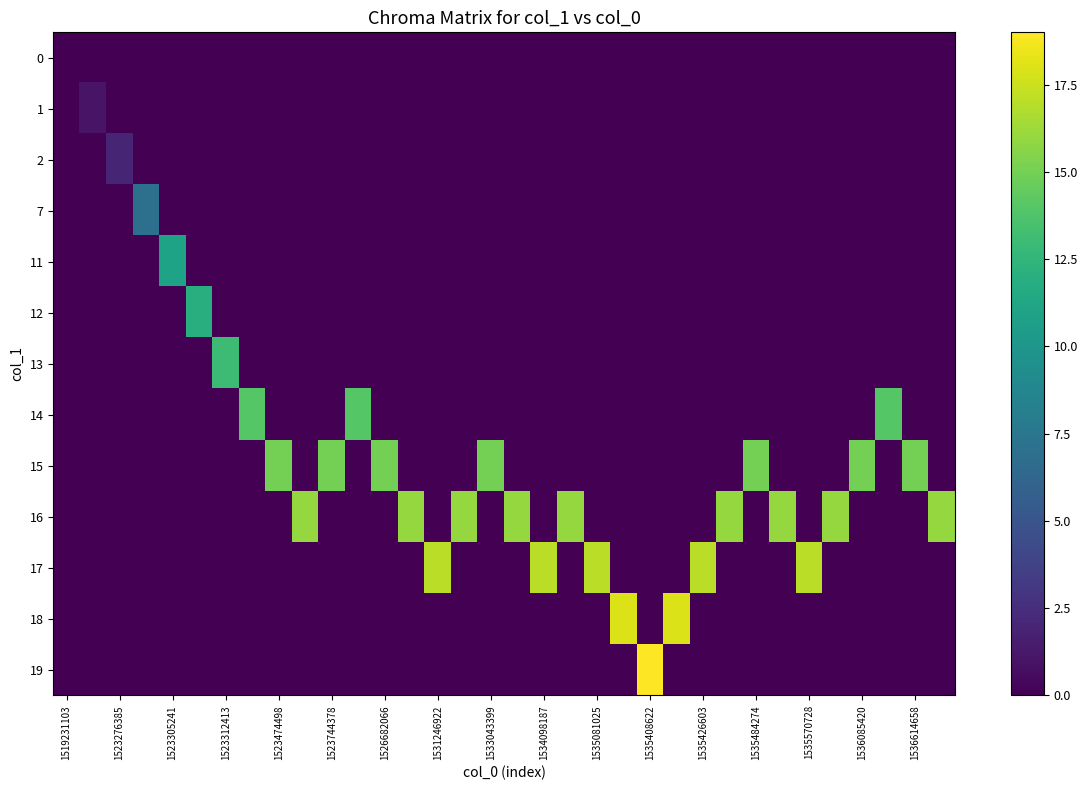

Which category has the lowest value across all series?

1519231103